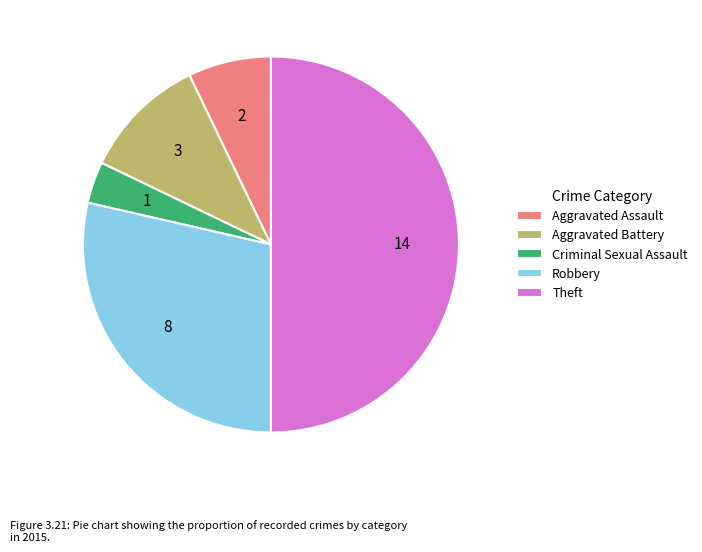

What is the largest slice in the pie chart?

Theft